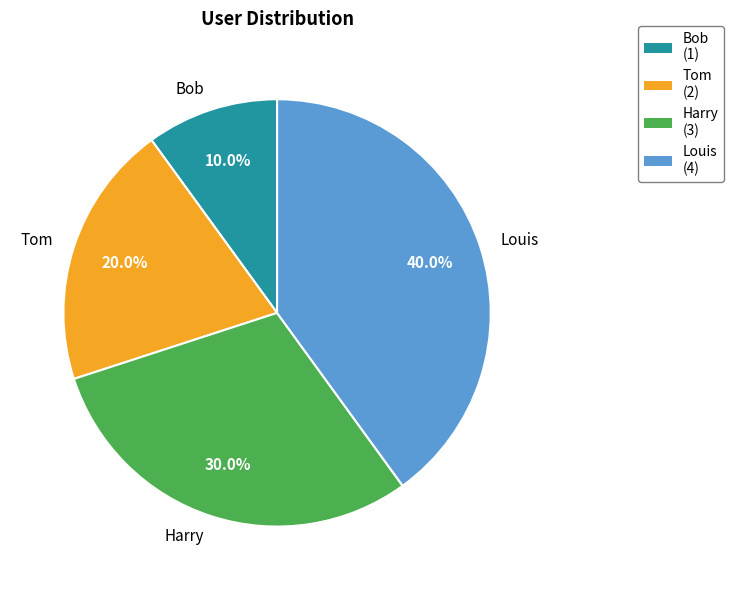

Rank the categories by value from highest to lowest.

Louis, Harry, Tom, Bob